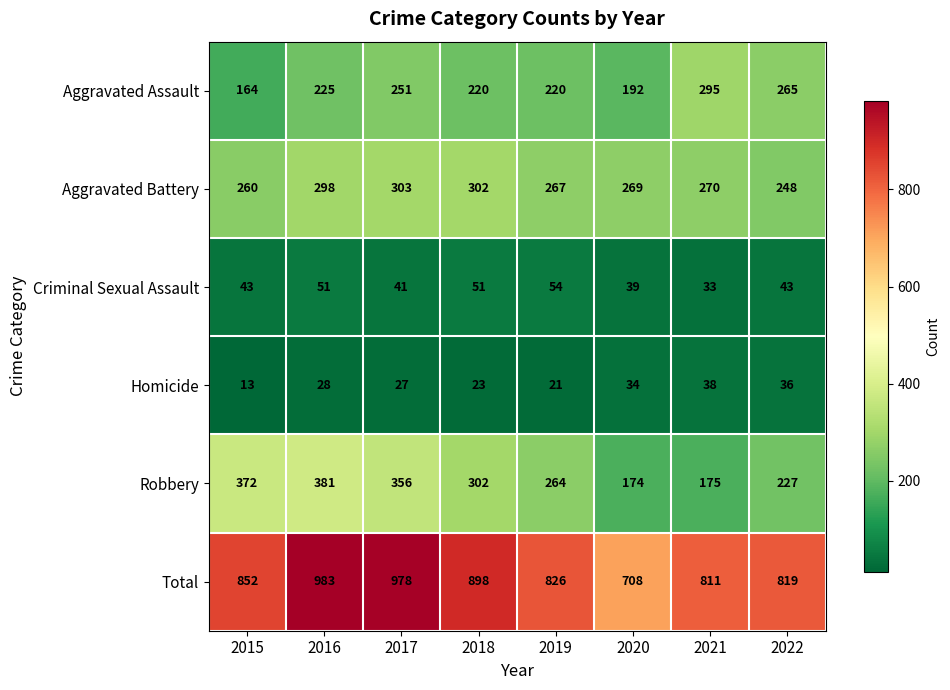

True or false: Robbery has a value of 302 at 2018.

True